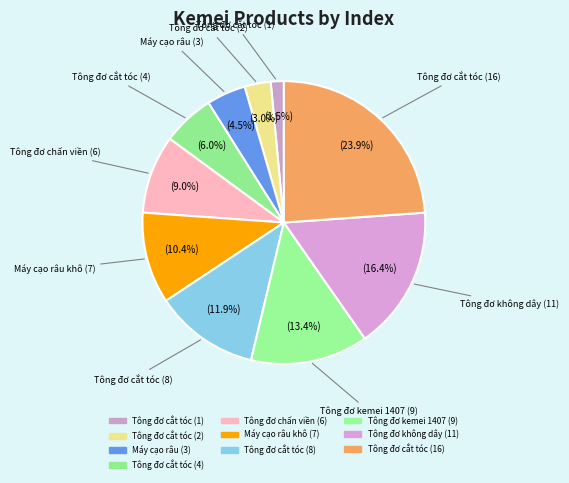

How many slices are in this pie chart?

10